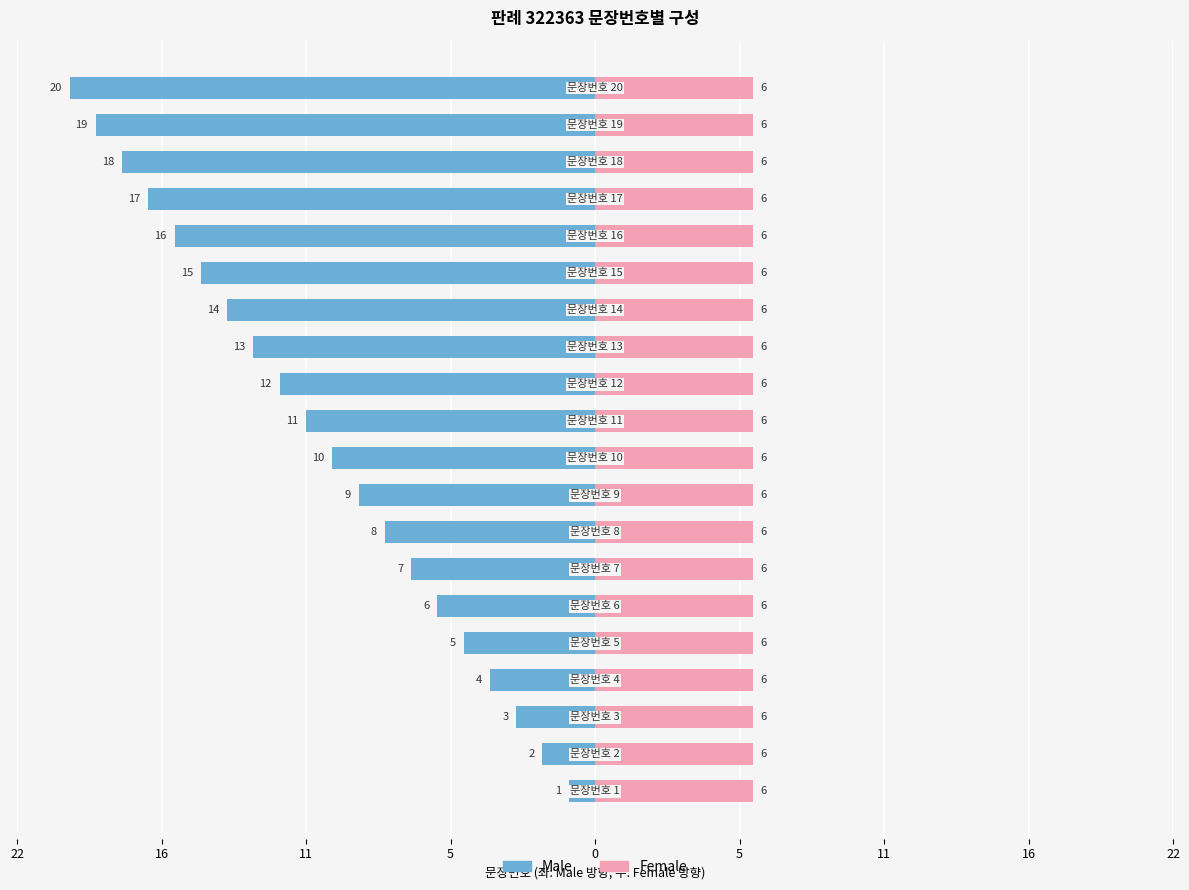

What are all the series names shown in the legend?

Male, Female